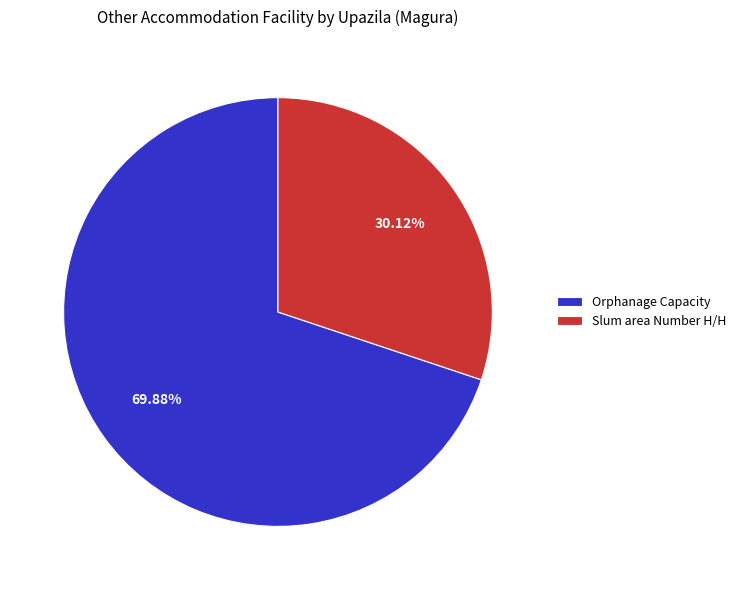

Which category accounts for the majority?

Orphanage Capacity